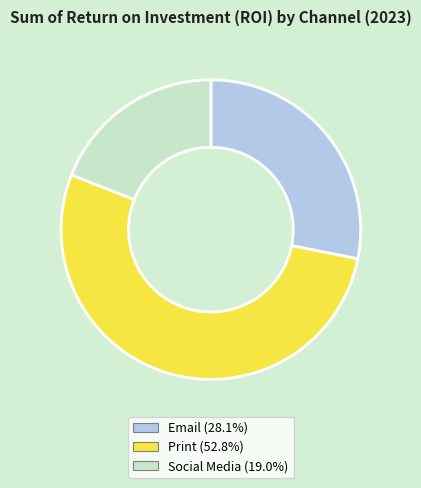

What is the ratio of the value at Social Media to the value at Print?

0.4